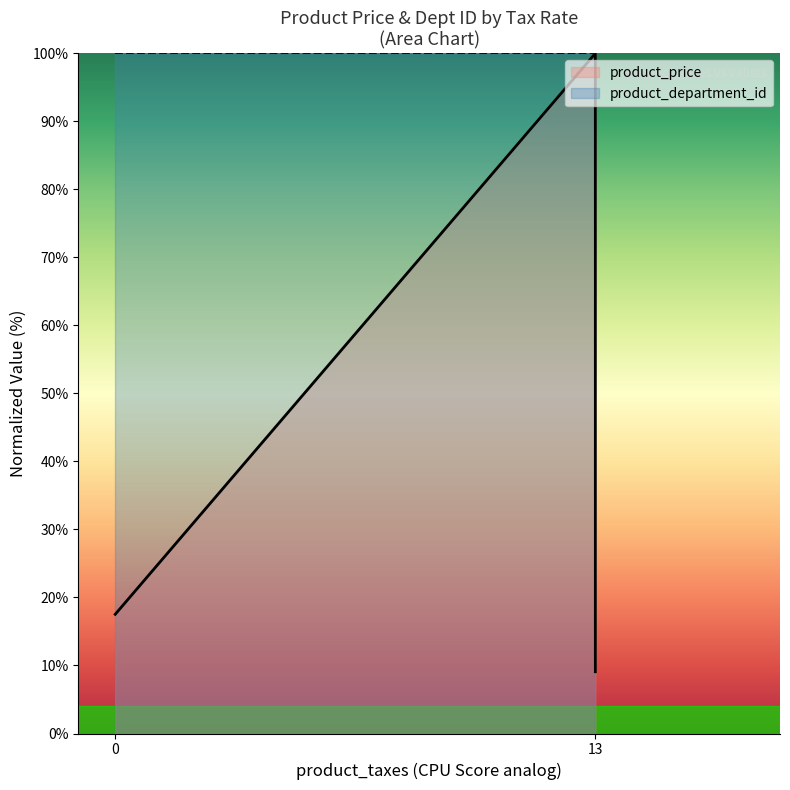

The chart shows a value of 4.4 at 0. True or false?

False